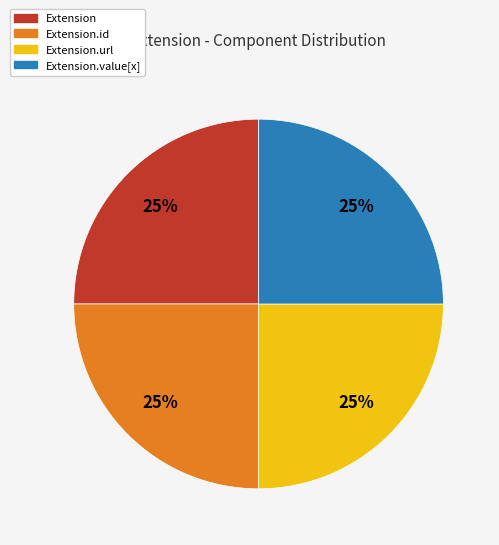

Is there a majority slice in this chart?

No